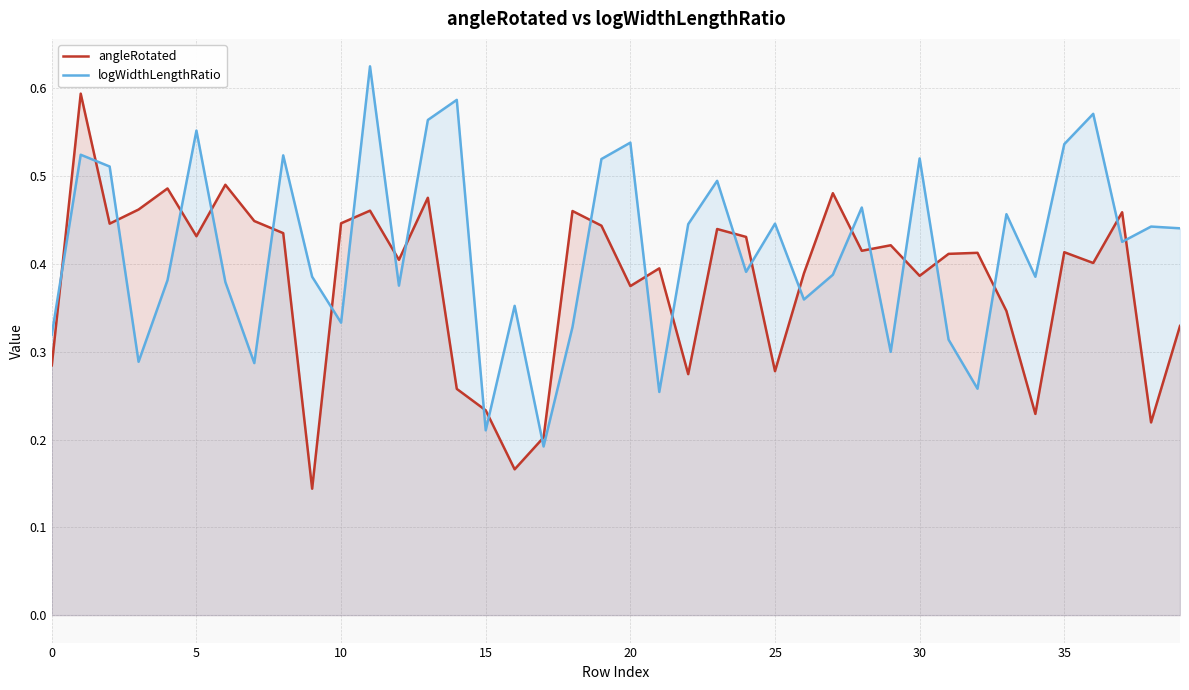

True or false: logWidthLengthRatio has a value of 0.5 at 31.

False